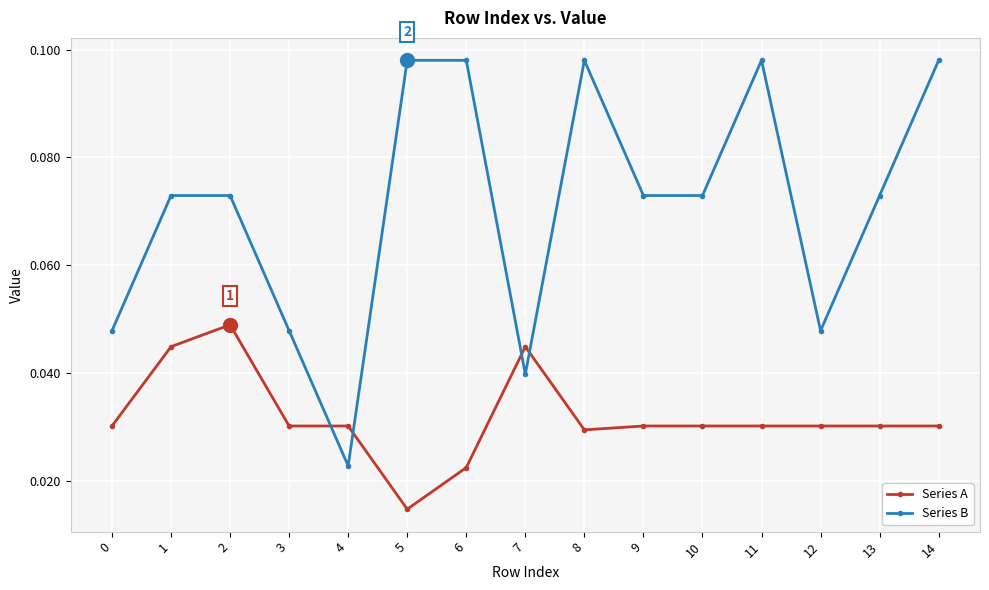

At which label does Series B reach its minimum?

4